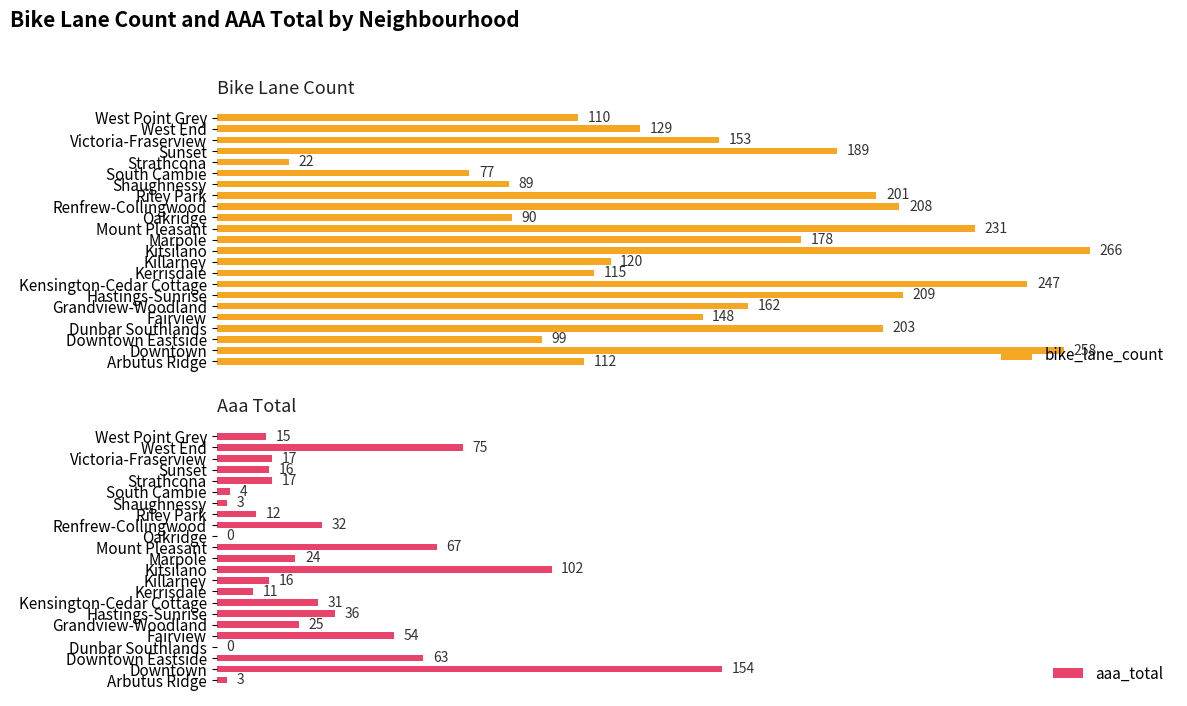

What is the value of the aaa_total bar at the 7th from the left?

36